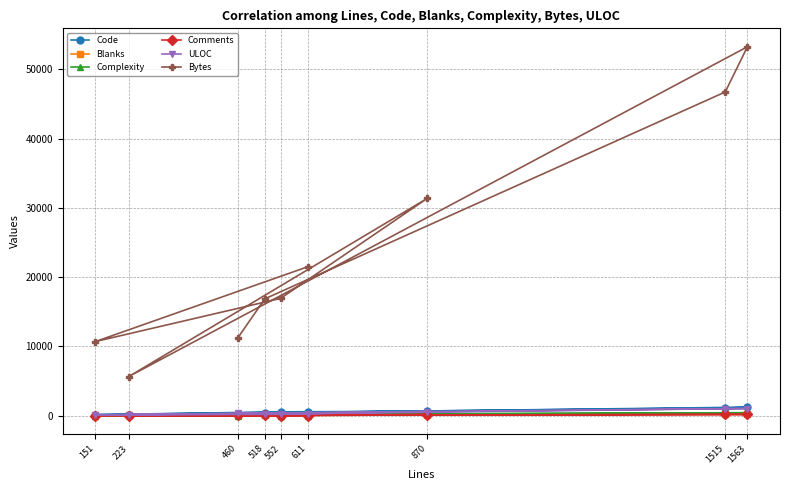

What is the sum of all Complexity values?

1458